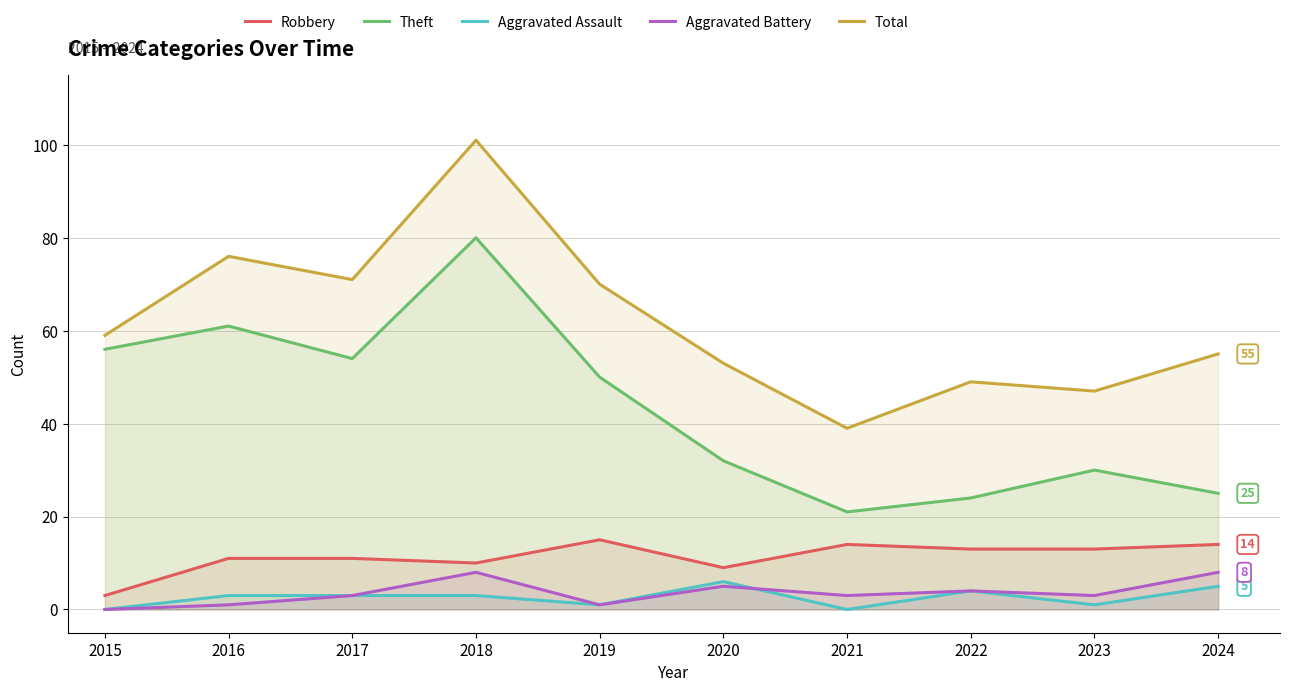

Between 2017 and 2022, which series saw the biggest shift?

Theft